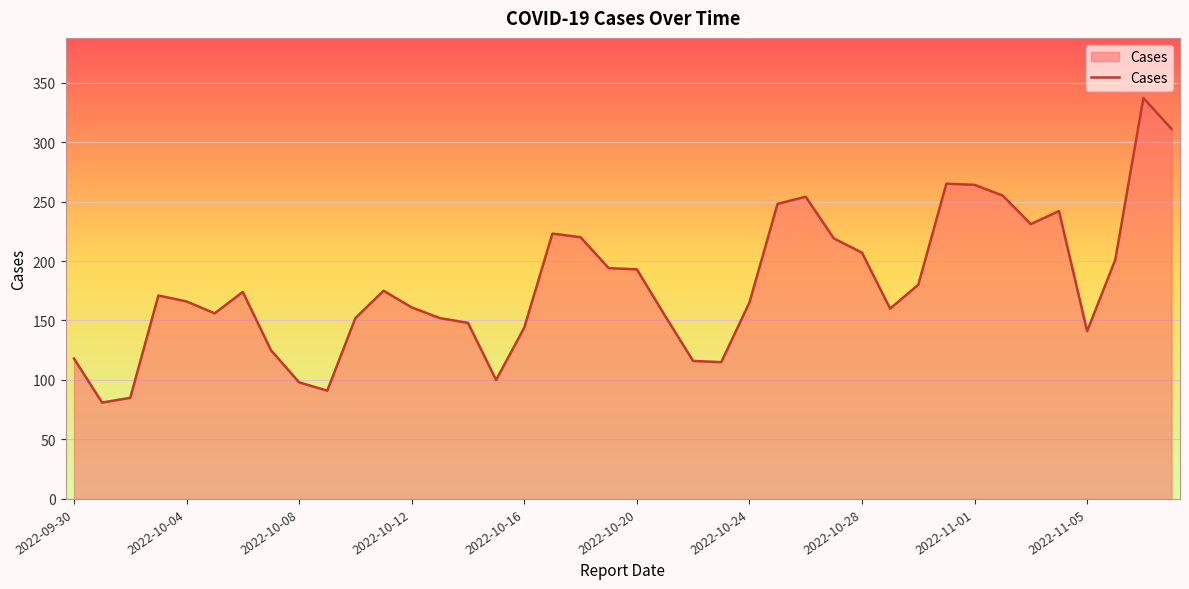

True or false: the data has more than 1 interior local peaks.

True